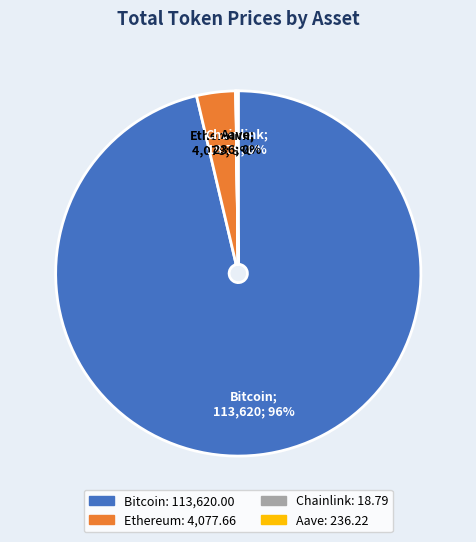

Which category has the biggest portion of the pie?

Bitcoin